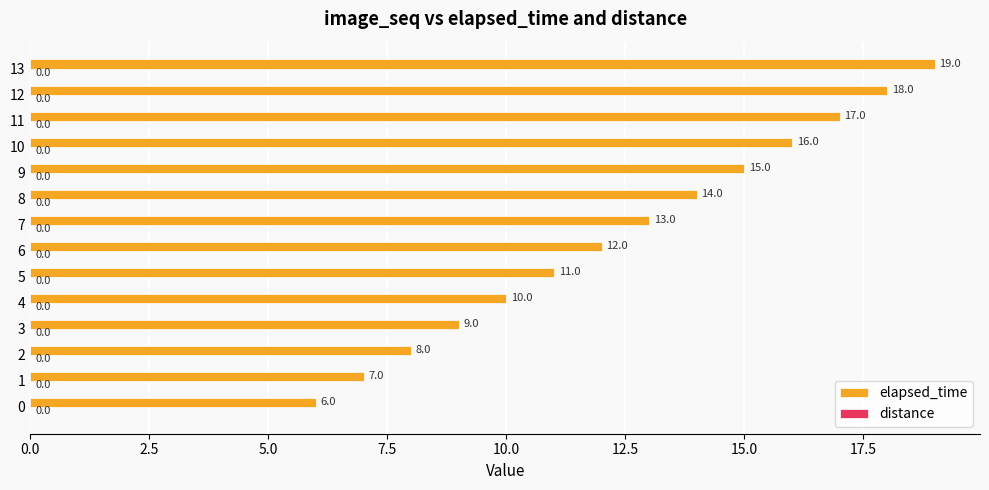

Approximately how many times larger is the value at 4 compared to 9?

0.7